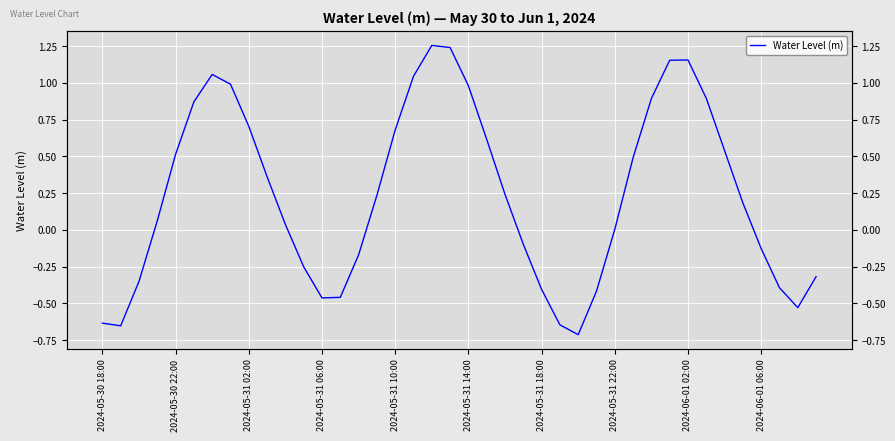

What value does the data have at 13?

-0.5